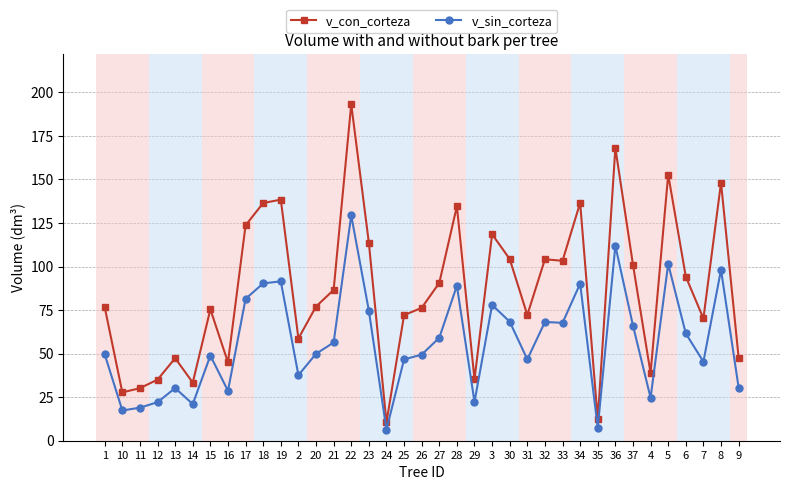

True or false: v_con_corteza has more than 0 points higher than both neighbors.

True